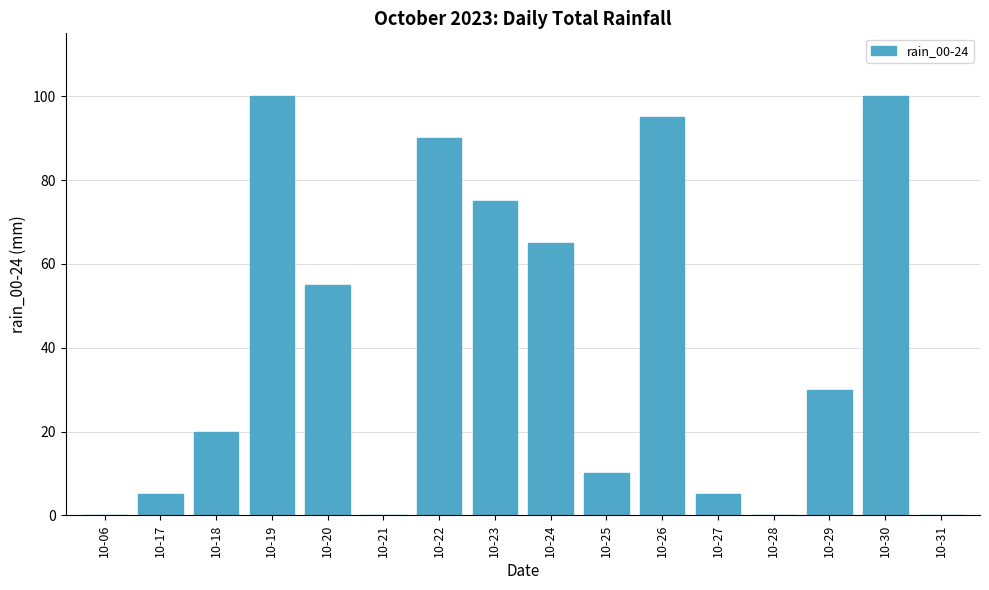

The chart shows a value of 65 at 10-24. True or false?

True